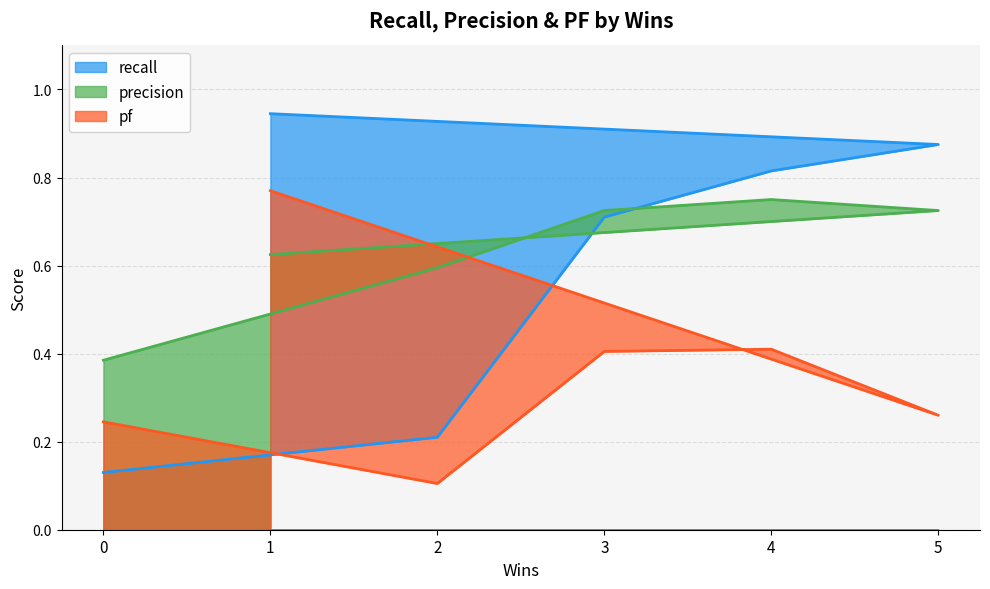

Where do recall and pf first cross each other?

0 and 2